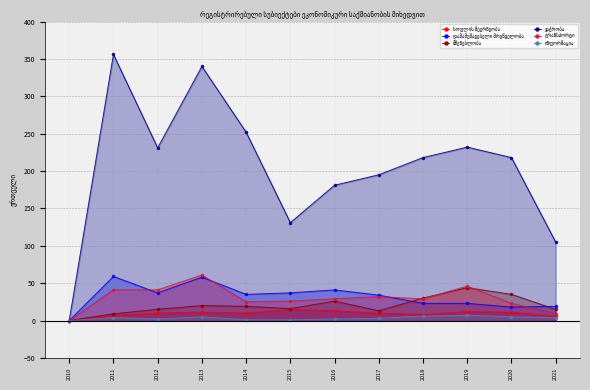

What is the approximate value of ვაჭრობა at 2013, to the nearest 5?

340